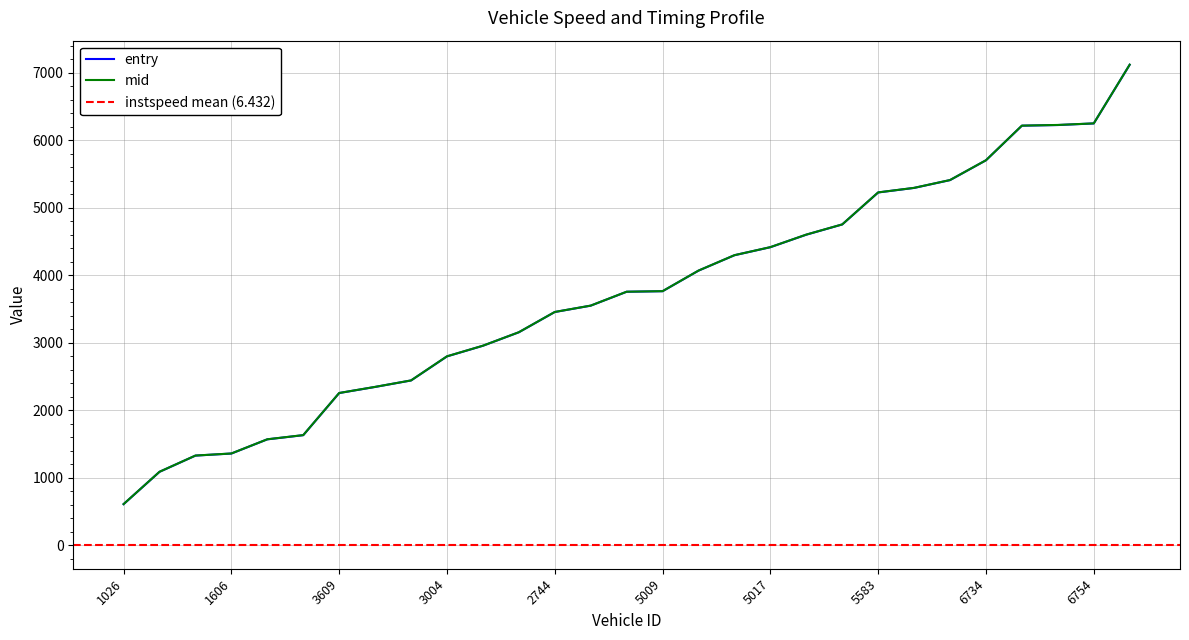

How many lines are shown in the chart?

2